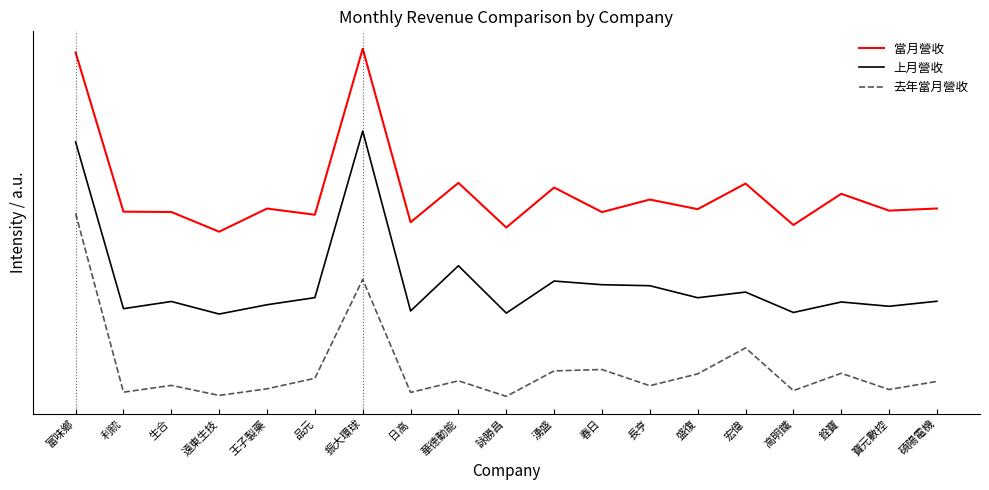

List the series in order of their overall mean, lowest first.

去年當月營收, 上月營收, 當月營收